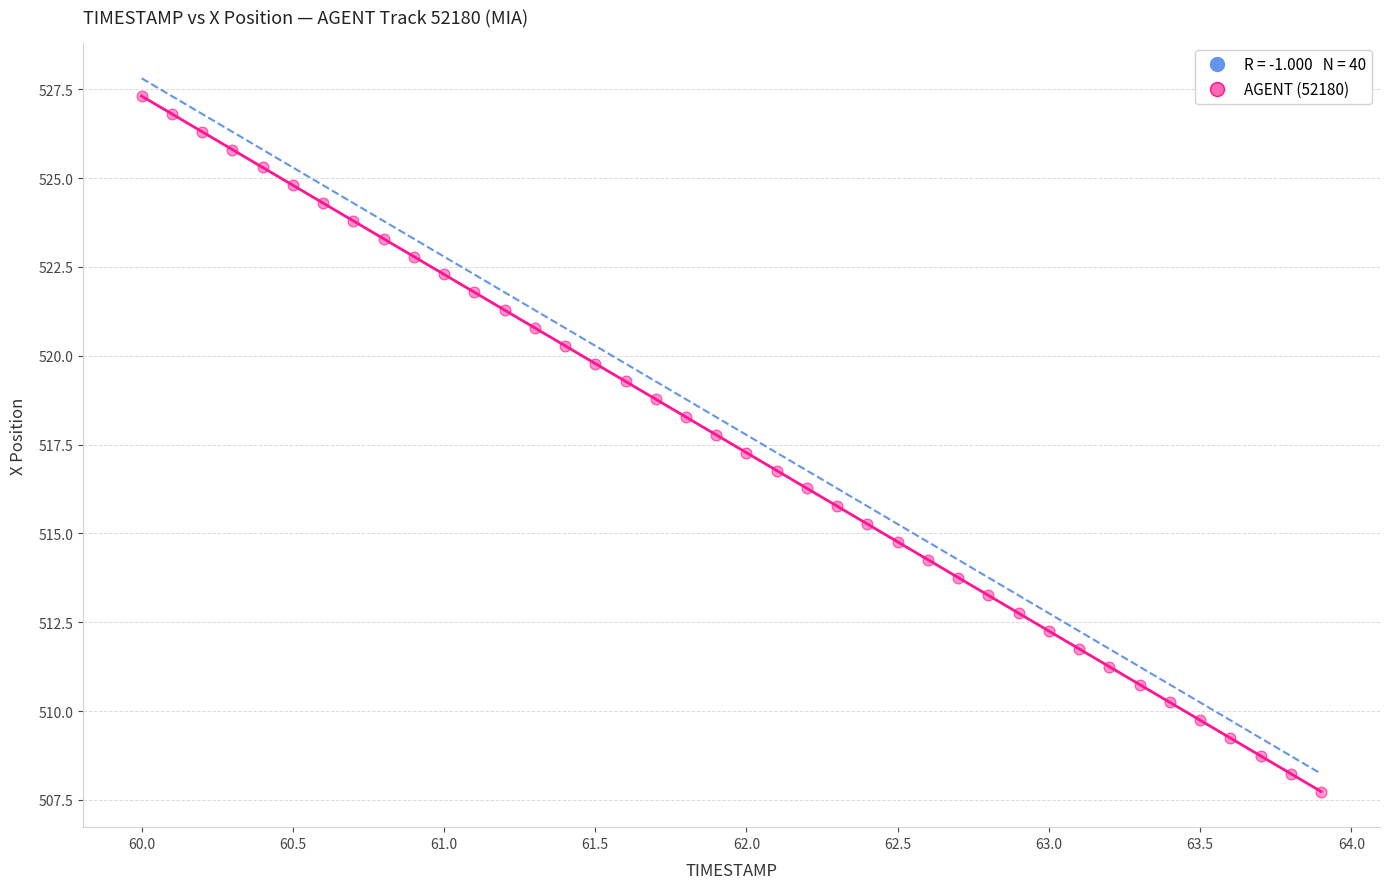

What is the range of Y values (max minus min)?

19.6